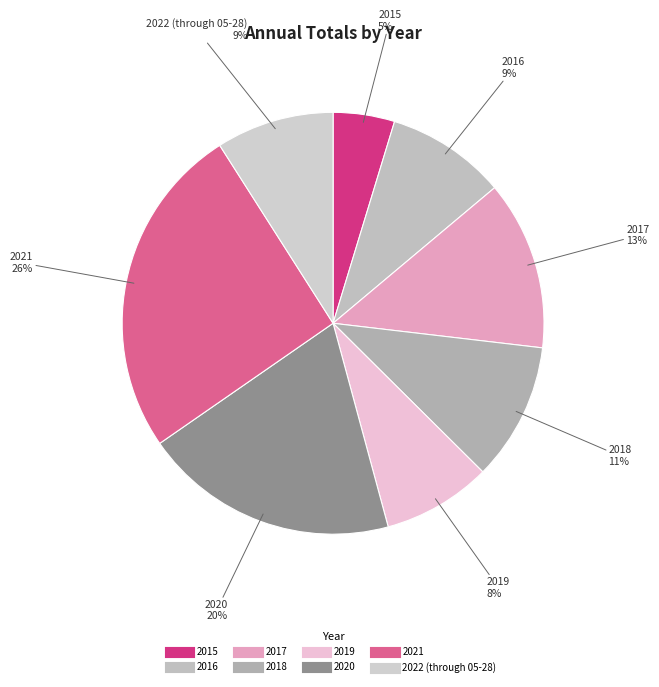

Is it true that 2022 (through 05-28) is 9% of the pie?

True